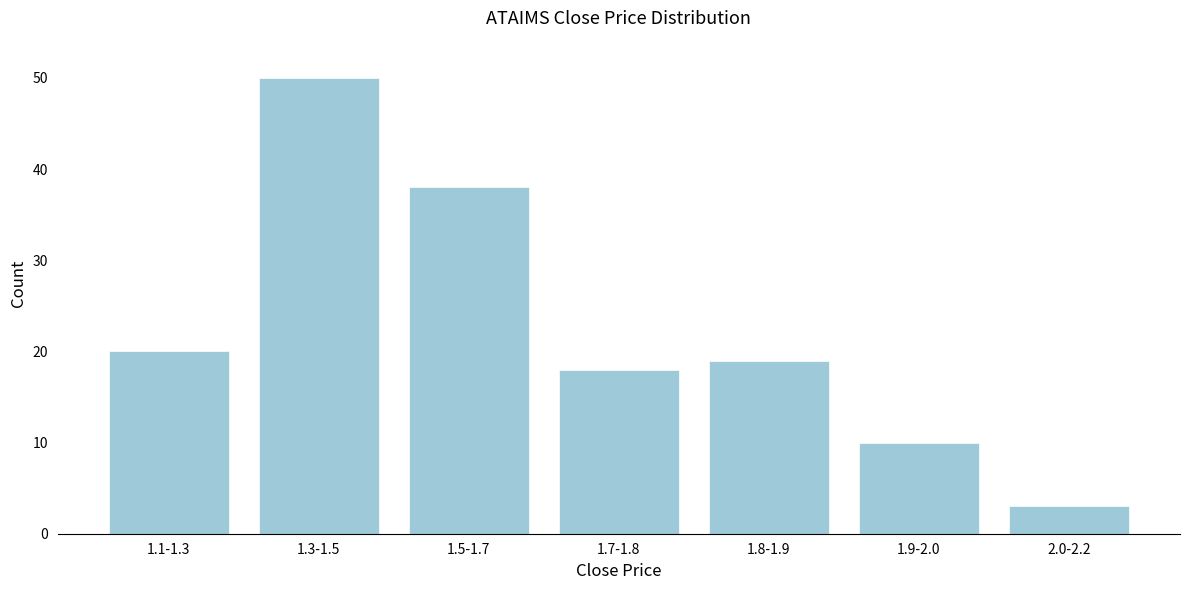

Reading left to right, transcribe all the data shown in this chart.

1.1-1.3=20	1.3-1.5=50	1.5-1.7=38	1.7-1.8=18	1.8-1.9=19	1.9-2.0=10	2.0-2.2=3